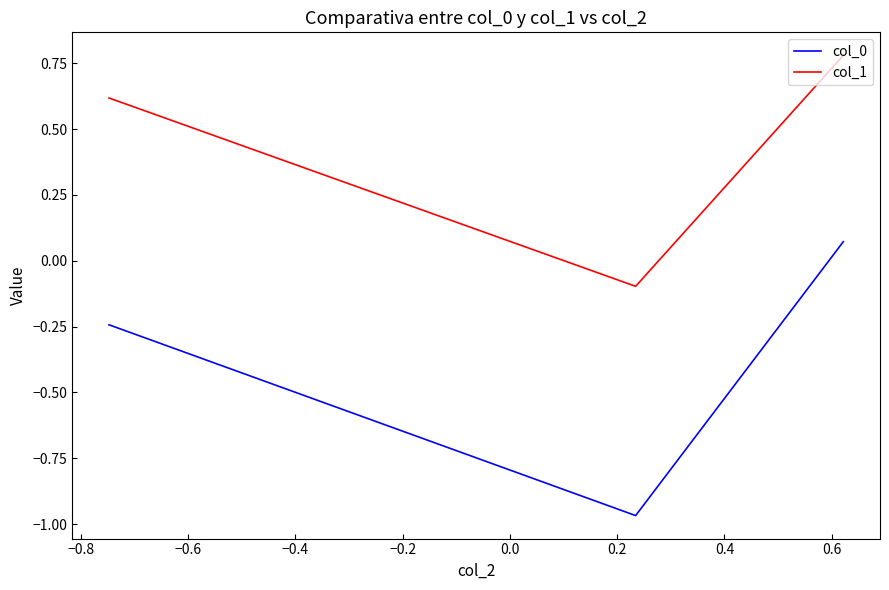

Rank the series by their maximum value, from highest to lowest.

col_1, col_0